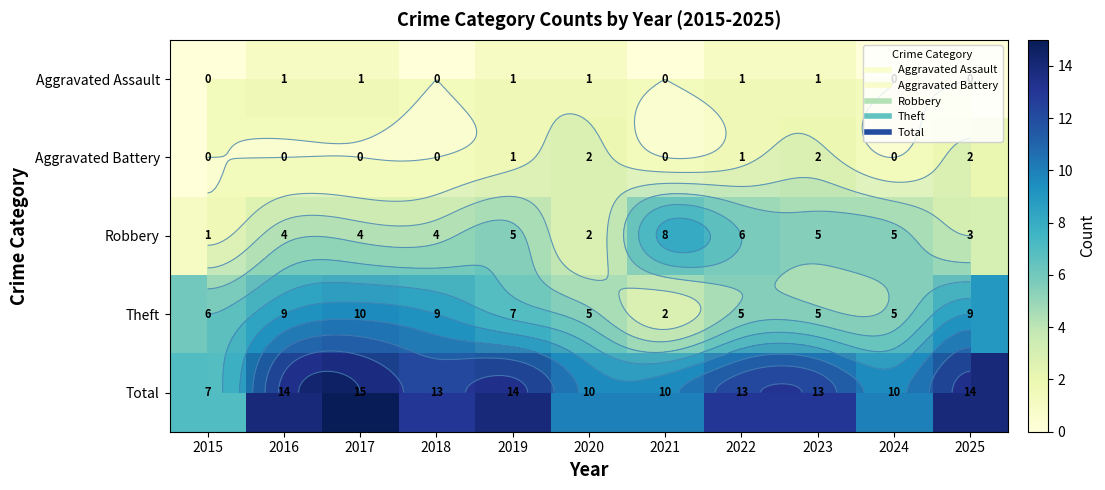

What is the difference between the maximum and minimum values in the Robbery series?

7